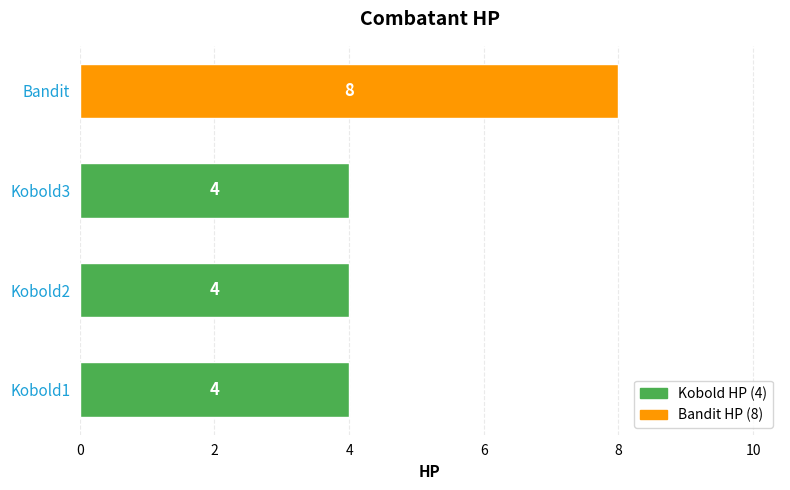

What is the difference between the maximum and second lowest values?

4